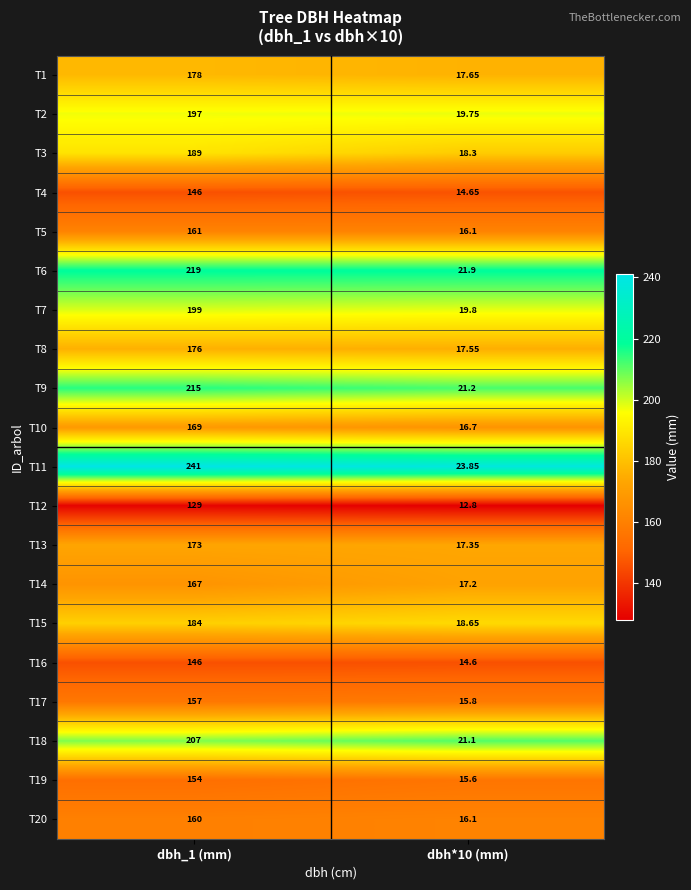

Is the value of T19 at dbh_1 (mm) greater than the value of T11 at dbh*10 (mm)?

Yes